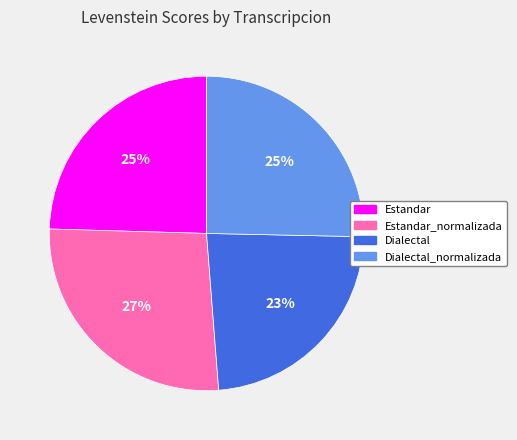

Combined, do Estandar_normalizada and Estandar account for over 50%?

Yes